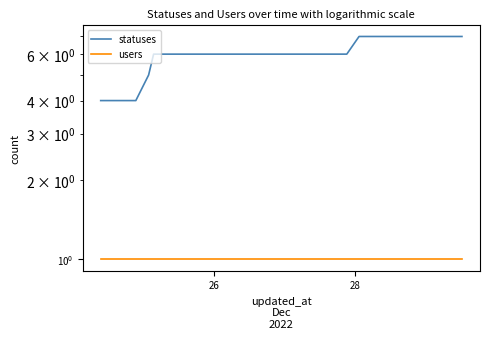

Which series has the largest total across all categories?

statuses